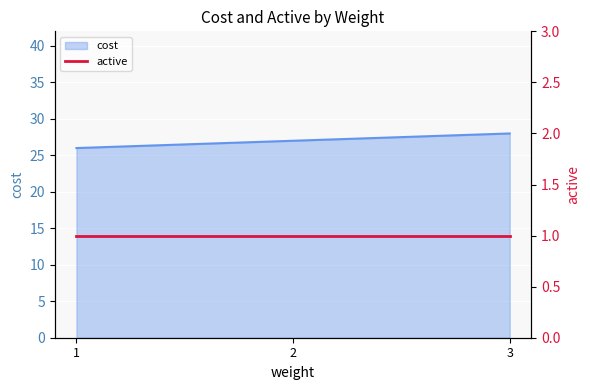

At which category does the chart reach its peak across all series?

3